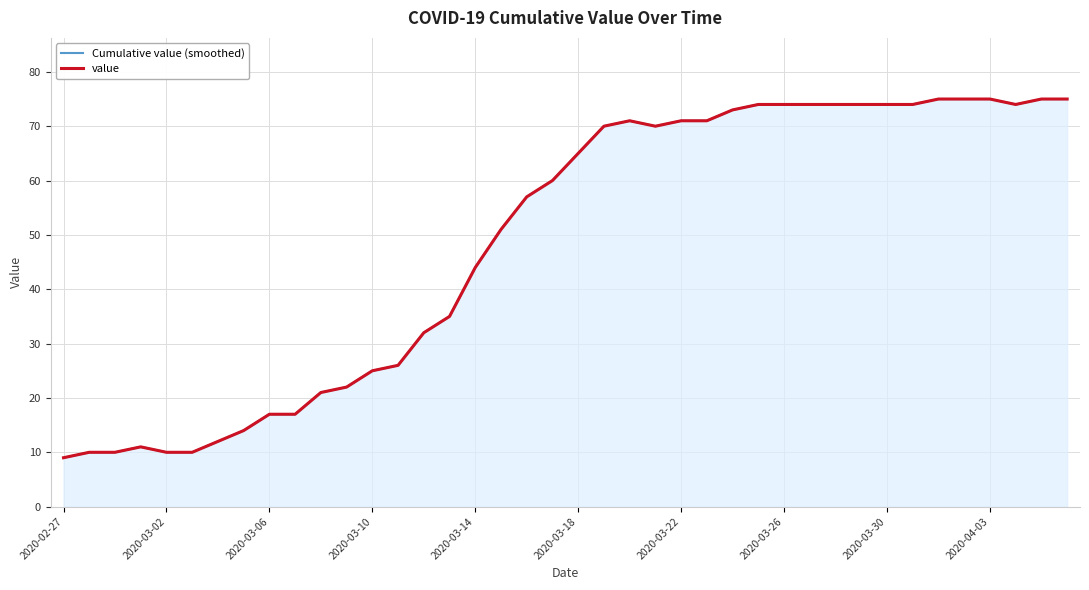

How many values in the Cumulative value (smoothed) series are below 65?

20